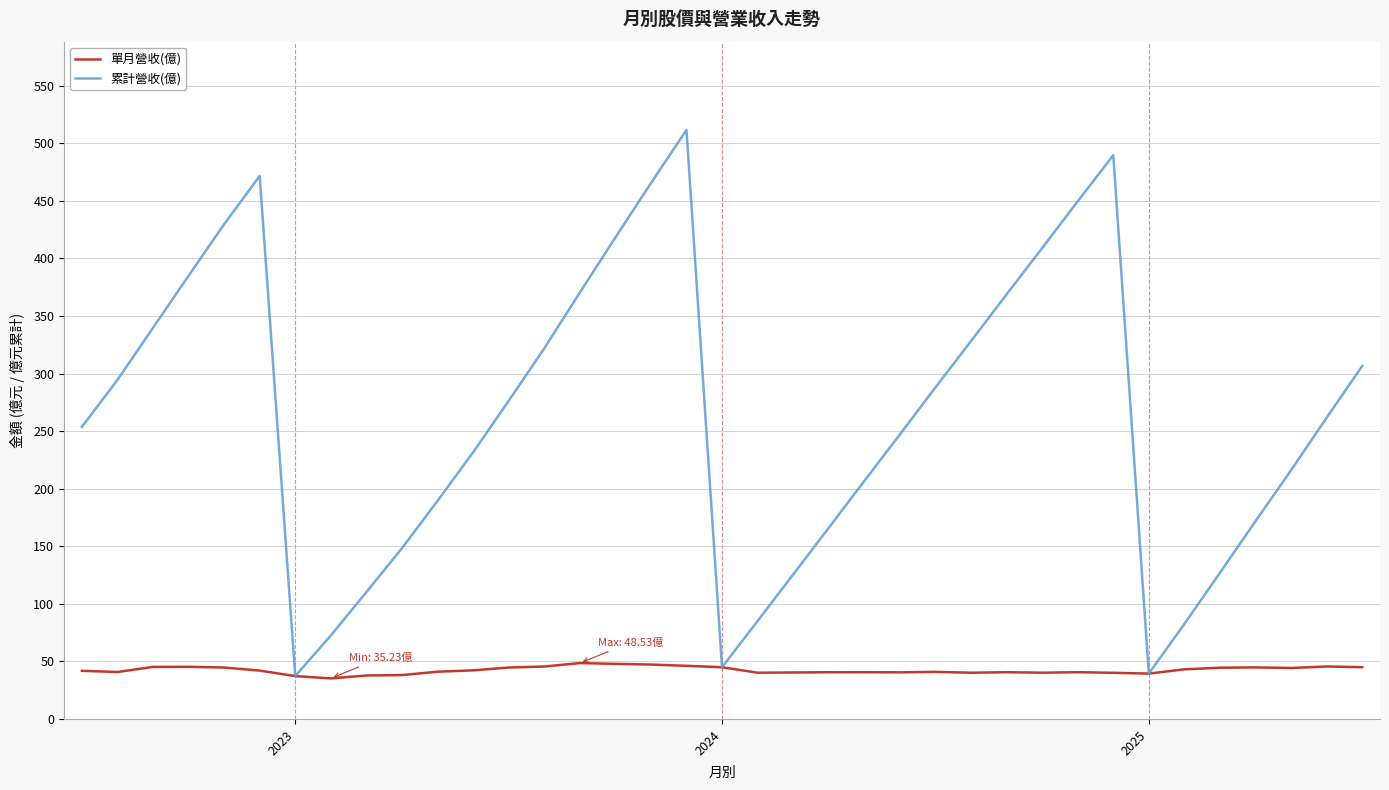

What is the minimum value shown in the chart?

35.2